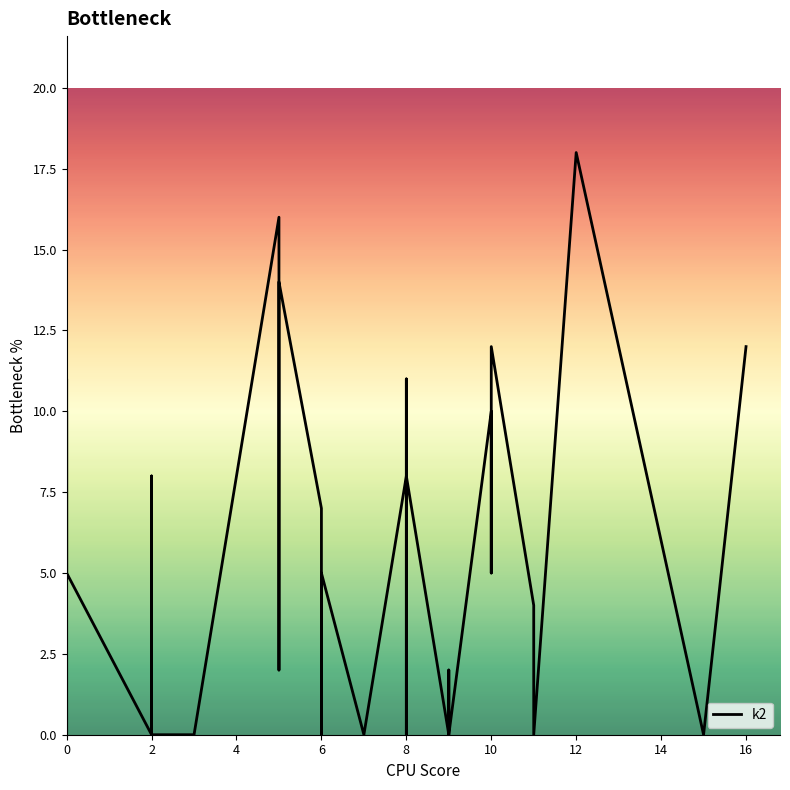

Count the number of categories in the chart.

40